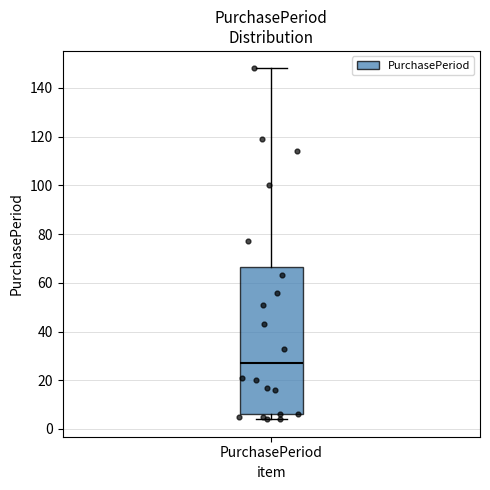

Transcribe this box plot: give where the median line is, the range the box spans, and where the two whiskers end, as read against the y-axis. The values are not printed on the chart, so give them approximately, as read against the axis.

median 28, box 6 to 66, whiskers 4 to 148